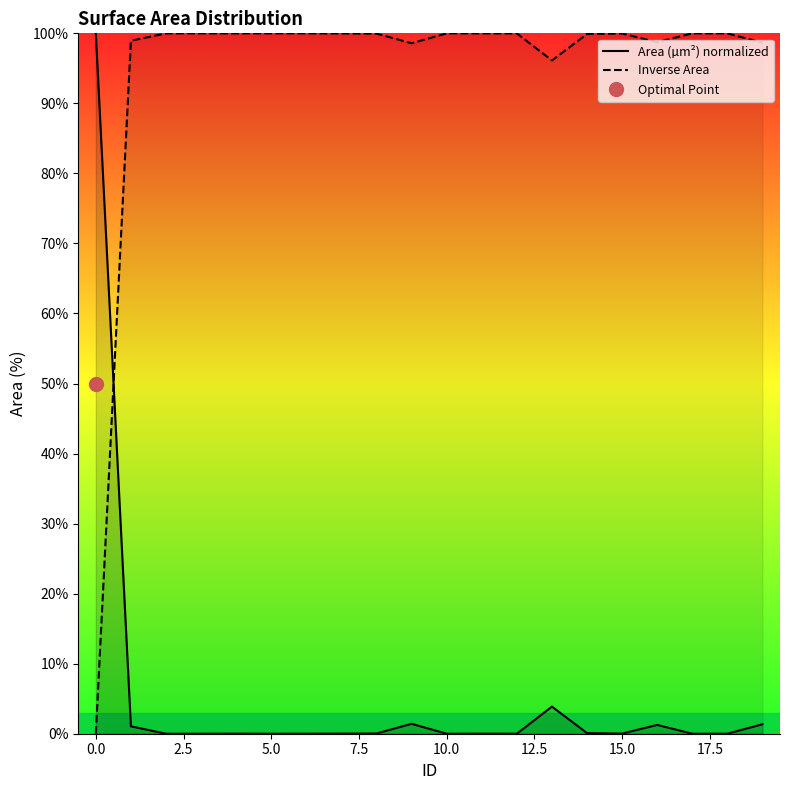

Rank the series by their maximum value, from lowest to highest.

Inverse Area, Area (µm²) normalized